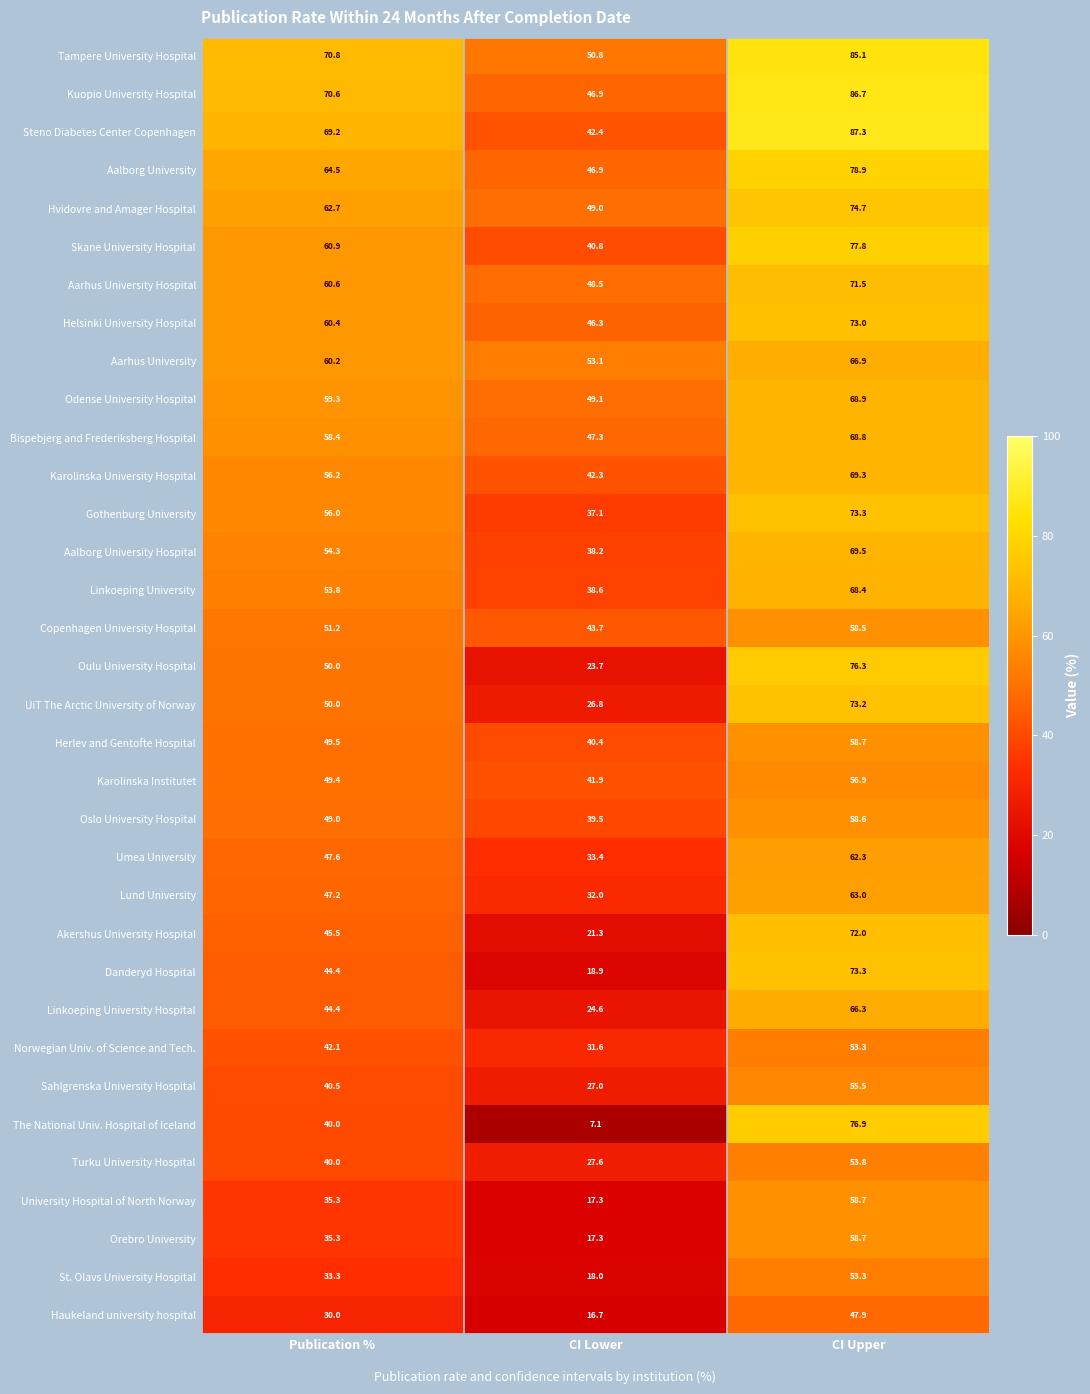

Where is Orebro University nearest to the value 38?

Publication %